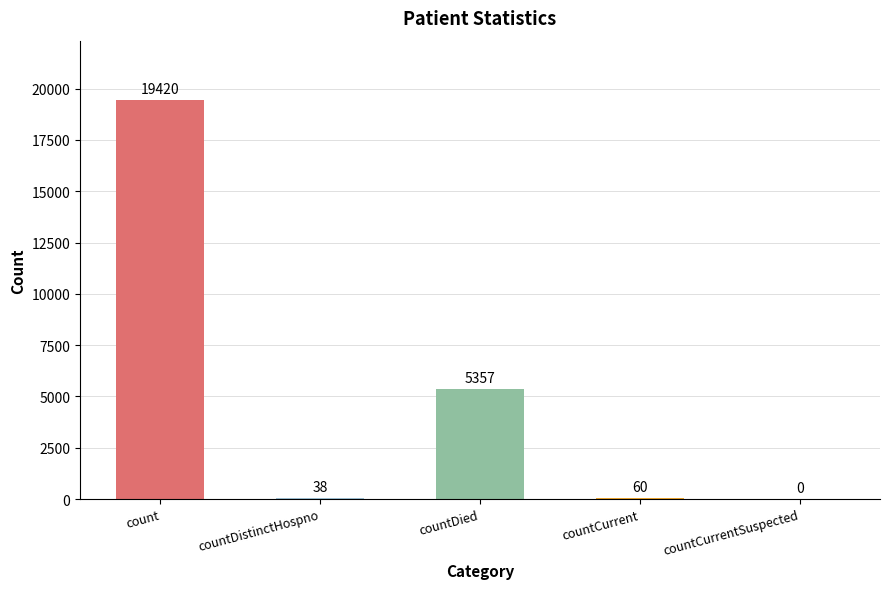

What is the sum of all values?

24875